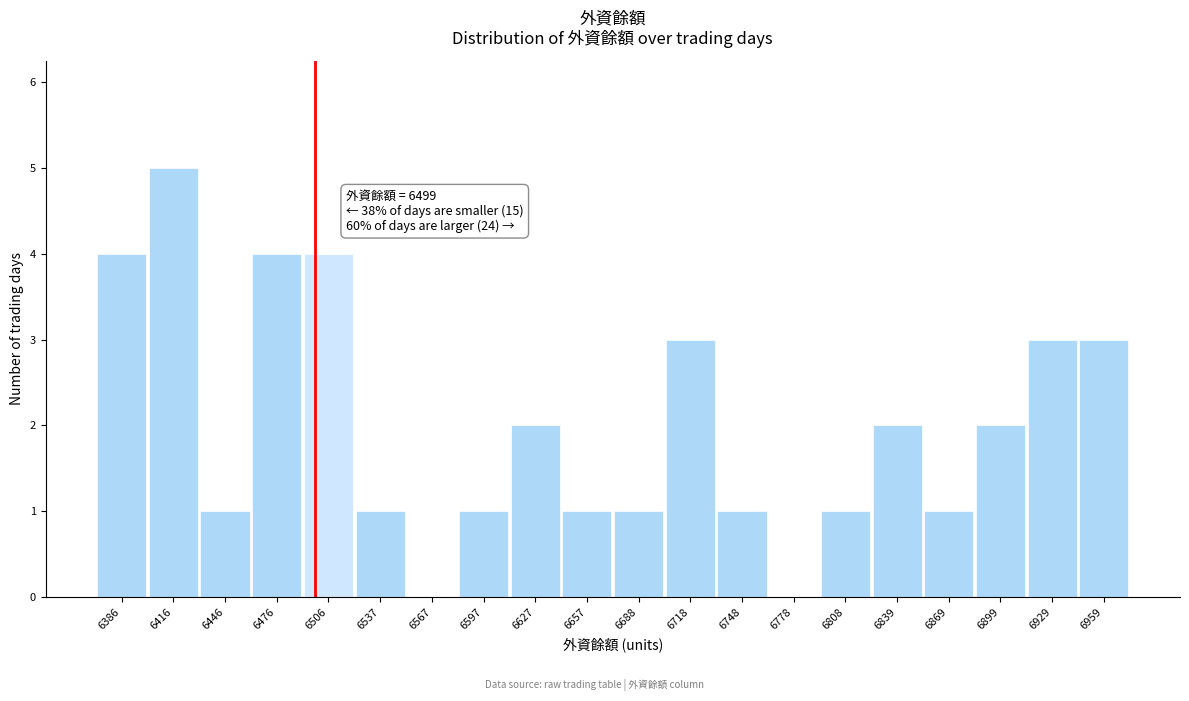

Which range on the x-axis has the tallest bar?

6400 to 6430